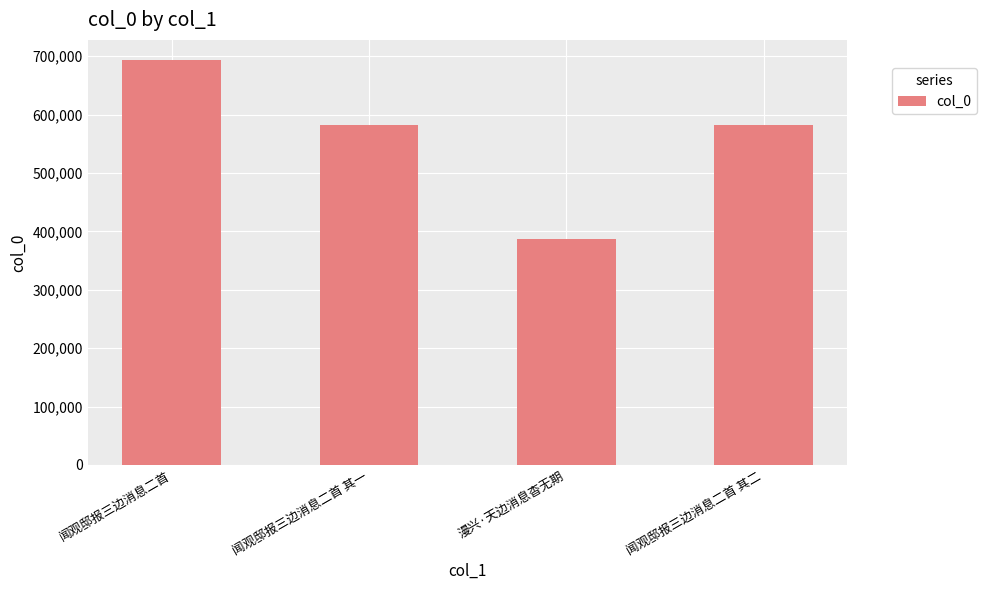

Which category has the lowest value across all series?

漫兴·天边消息杳无期